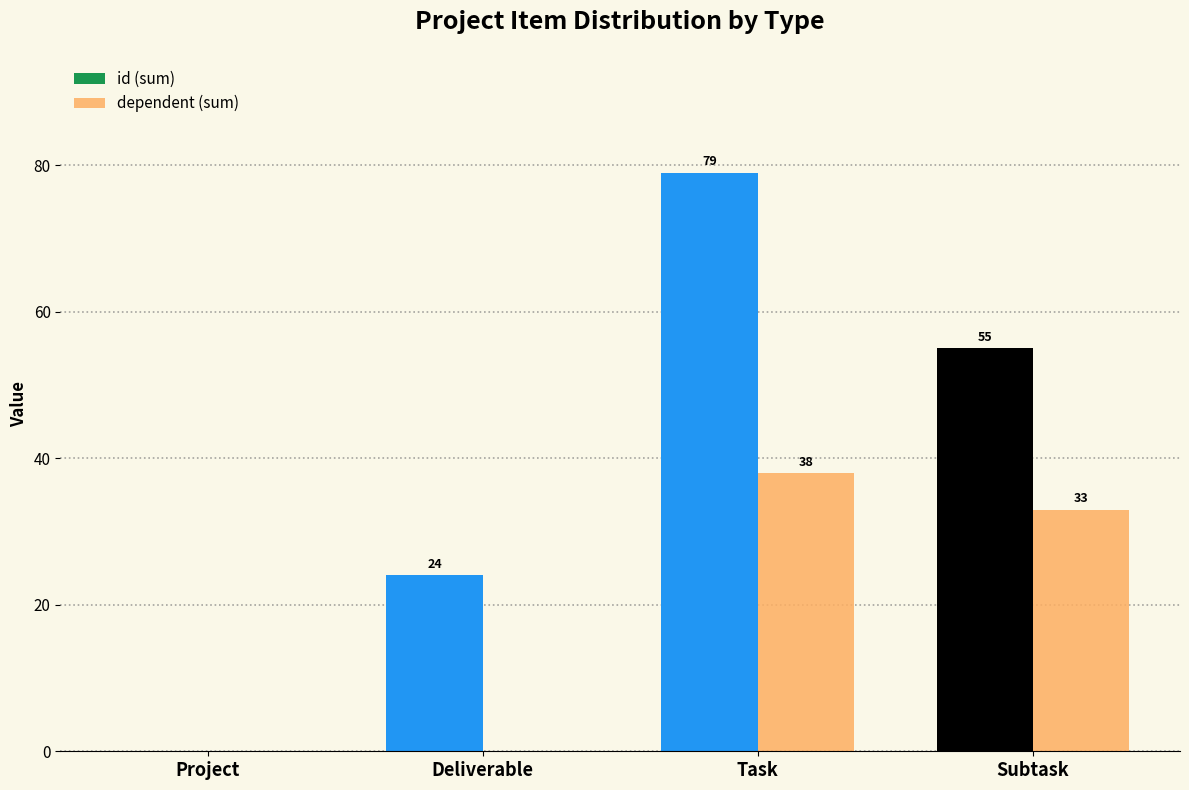

At which label is id (sum) closest to 39?

Deliverable